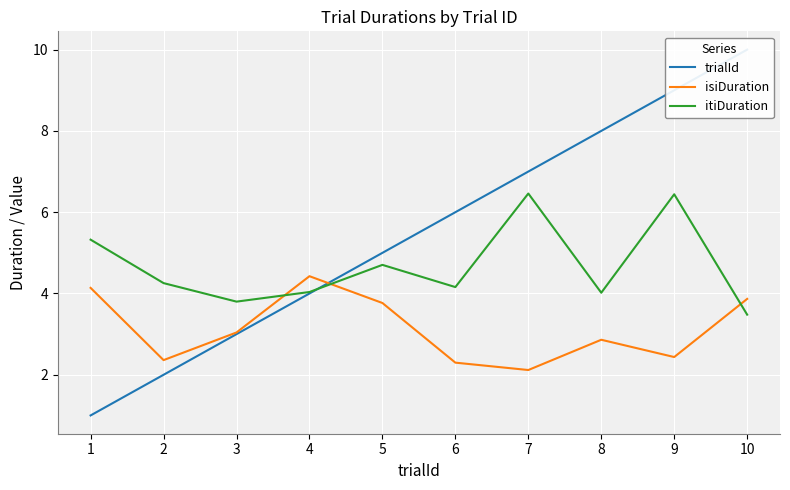

How many times do trialId and itiDuration cross each other?

1